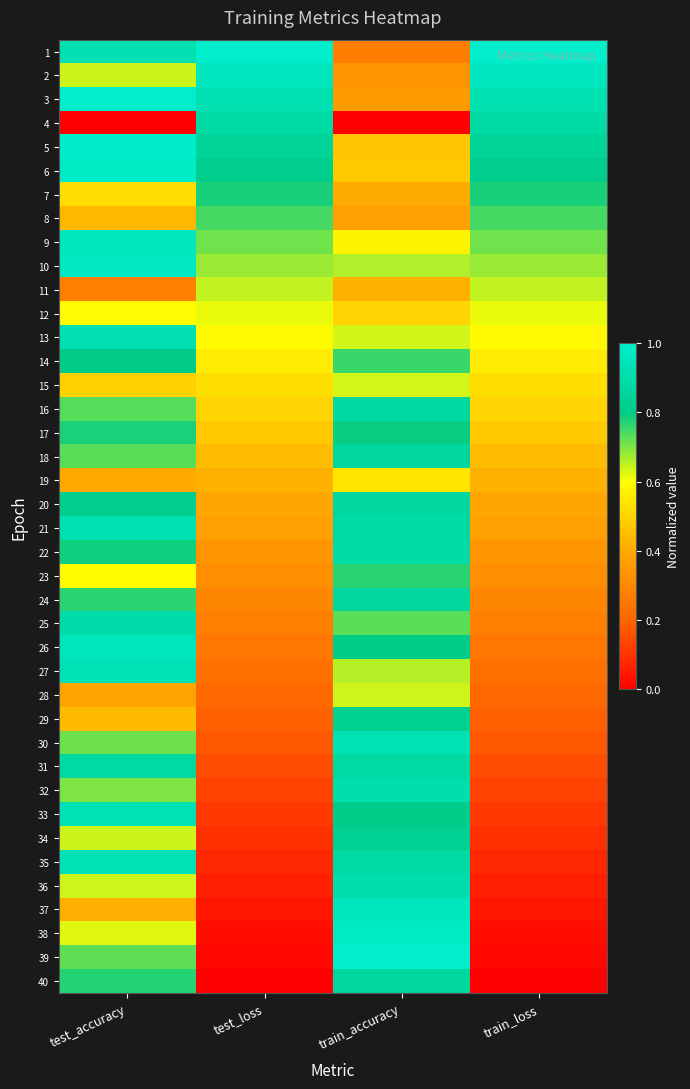

Reading left to right, transcribe all the data shown in this chart.

1: test_accuracy=0.9	test_loss=1.0	train_accuracy=0.3	train_loss=1.0
2: test_accuracy=0.6	test_loss=1.0	train_accuracy=0.3	train_loss=1.0
3: test_accuracy=1.0	test_loss=0.9	train_accuracy=0.4	train_loss=0.9
4: test_accuracy=0.0	test_loss=0.9	train_accuracy=0.0	train_loss=0.9
5: test_accuracy=1.0	test_loss=0.9	train_accuracy=0.5	train_loss=0.9
6: test_accuracy=1.0	test_loss=0.8	train_accuracy=0.5	train_loss=0.8
7: test_accuracy=0.5	test_loss=0.8	train_accuracy=0.4	train_loss=0.8
8: test_accuracy=0.4	test_loss=0.7	train_accuracy=0.4	train_loss=0.7
9: test_accuracy=1.0	test_loss=0.7	train_accuracy=0.6	train_loss=0.7
10: test_accuracy=1.0	test_loss=0.7	train_accuracy=0.7	train_loss=0.7
11: test_accuracy=0.3	test_loss=0.6	train_accuracy=0.4	train_loss=0.6
12: test_accuracy=0.6	test_loss=0.6	train_accuracy=0.5	train_loss=0.6
13: test_accuracy=0.9	test_loss=0.6	train_accuracy=0.6	train_loss=0.6
14: test_accuracy=0.8	test_loss=0.6	train_accuracy=0.8	train_loss=0.6
15: test_accuracy=0.5	test_loss=0.5	train_accuracy=0.6	train_loss=0.5
16: test_accuracy=0.7	test_loss=0.5	train_accuracy=0.9	train_loss=0.5
17: test_accuracy=0.8	test_loss=0.5	train_accuracy=0.8	train_loss=0.5
18: test_accuracy=0.7	test_loss=0.4	train_accuracy=0.9	train_loss=0.4
19: test_accuracy=0.4	test_loss=0.4	train_accuracy=0.5	train_loss=0.4
20: test_accuracy=0.8	test_loss=0.4	train_accuracy=0.9	train_loss=0.4
21: test_accuracy=0.9	test_loss=0.4	train_accuracy=0.9	train_loss=0.4
22: test_accuracy=0.8	test_loss=0.3	train_accuracy=0.9	train_loss=0.3
23: test_accuracy=0.6	test_loss=0.3	train_accuracy=0.8	train_loss=0.3
24: test_accuracy=0.8	test_loss=0.3	train_accuracy=0.9	train_loss=0.3
25: test_accuracy=0.9	test_loss=0.3	train_accuracy=0.7	train_loss=0.3
26: test_accuracy=1.0	test_loss=0.3	train_accuracy=0.8	train_loss=0.3
27: test_accuracy=0.9	test_loss=0.2	train_accuracy=0.7	train_loss=0.2
28: test_accuracy=0.4	test_loss=0.2	train_accuracy=0.6	train_loss=0.2
29: test_accuracy=0.4	test_loss=0.2	train_accuracy=0.8	train_loss=0.2
30: test_accuracy=0.7	test_loss=0.2	train_accuracy=0.9	train_loss=0.2
31: test_accuracy=0.9	test_loss=0.2	train_accuracy=0.9	train_loss=0.2
32: test_accuracy=0.7	test_loss=0.1	train_accuracy=0.9	train_loss=0.1
33: test_accuracy=0.9	test_loss=0.1	train_accuracy=0.8	train_loss=0.1
34: test_accuracy=0.6	test_loss=0.1	train_accuracy=0.8	train_loss=0.1
35: test_accuracy=0.9	test_loss=0.1	train_accuracy=0.9	train_loss=0.1
36: test_accuracy=0.6	test_loss=0.1	train_accuracy=0.9	train_loss=0.1
37: test_accuracy=0.4	test_loss=0.0	train_accuracy=1.0	train_loss=0.0
38: test_accuracy=0.6	test_loss=0.0	train_accuracy=1.0	train_loss=0.0
39: test_accuracy=0.7	test_loss=0.0	train_accuracy=1.0	train_loss=0.0
40: test_accuracy=0.8	test_loss=0.0	train_accuracy=0.9	train_loss=0.0